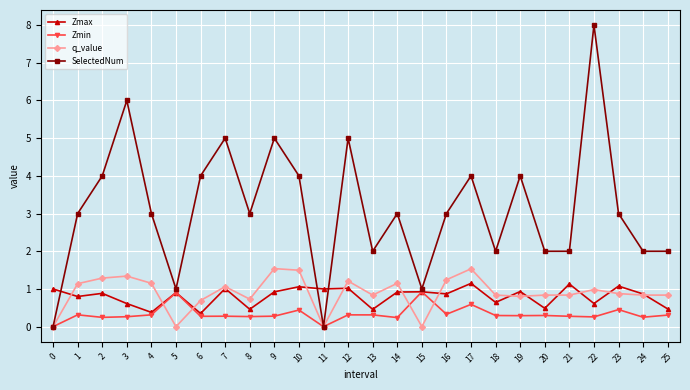

What is the maximum value for Zmin?

0.9